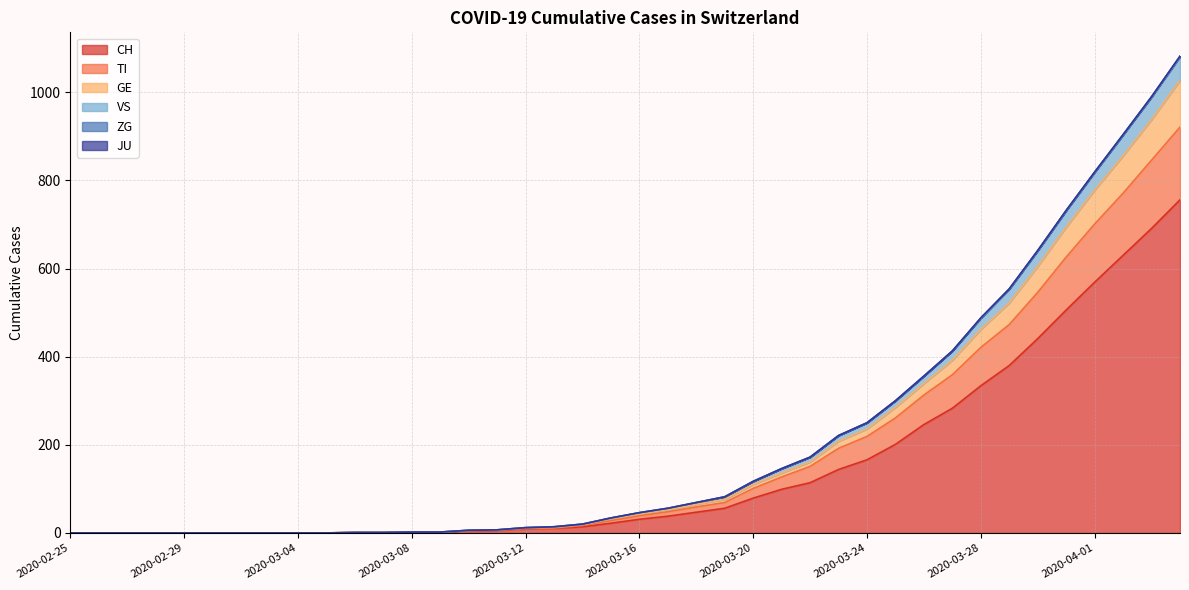

True or false: CH and TI cross at least once.

False